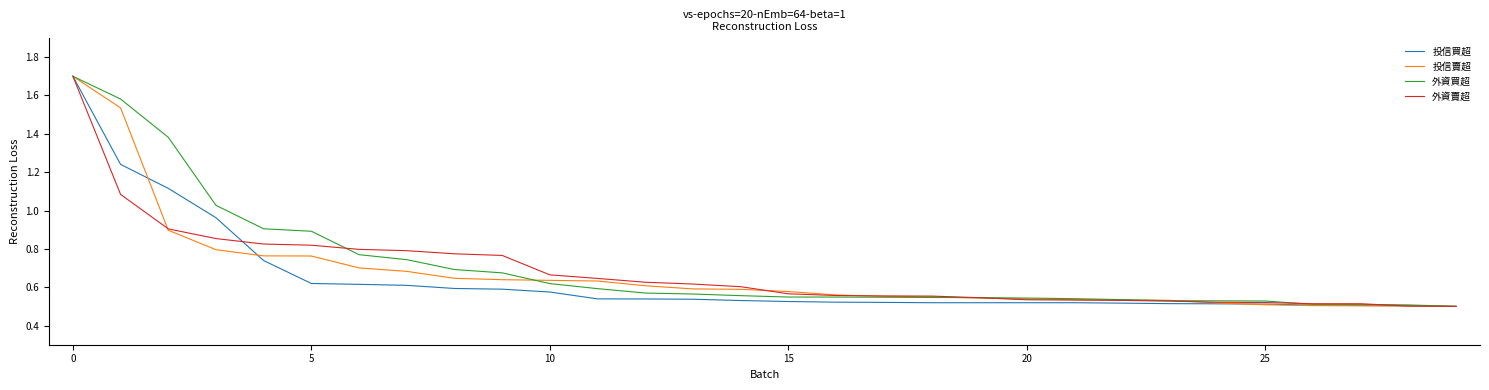

What is the highest value of the 外資買超 series?

1.7